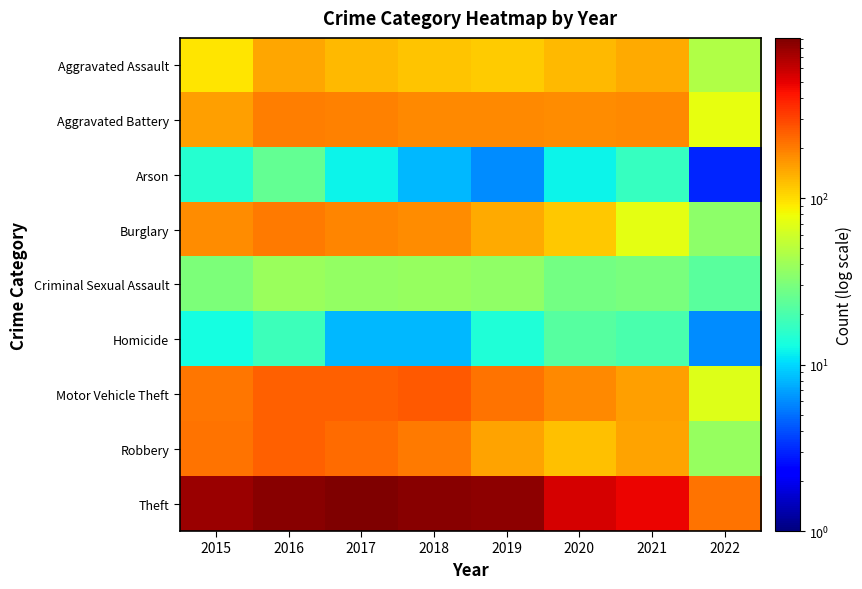

At how many categories does at least one series exceed 104?

8